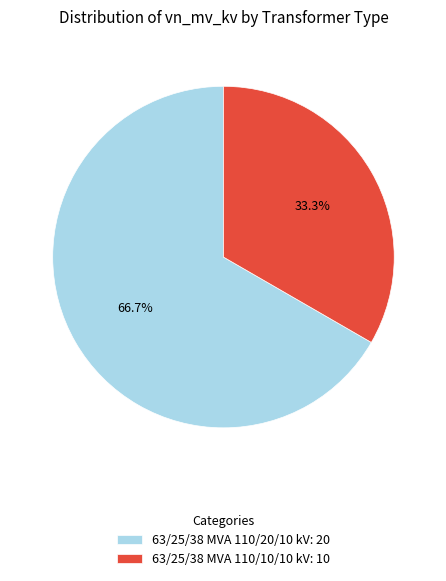

Which slice represents more than half of the pie?

63/25/38 MVA 110/20/10 kV